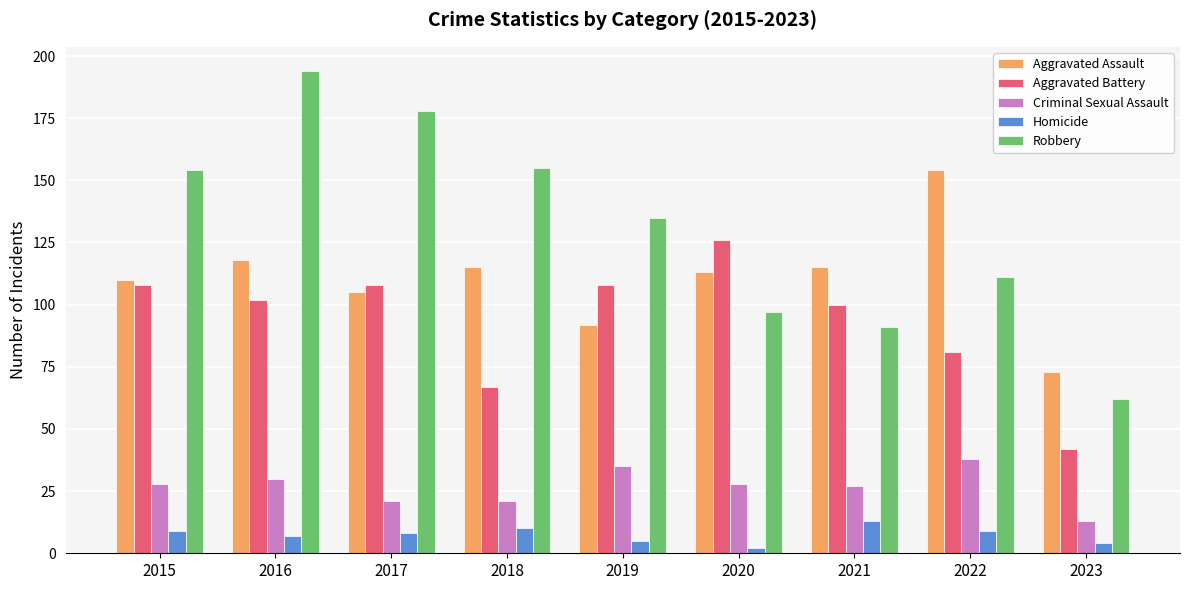

Reading left to right, what are all the values shown in this chart?

Aggravated Assault: 110	118	105	115	92	113	115	154	73
Aggravated Battery: 108	102	108	67	108	126	100	81	42
Criminal Sexual Assault: 28	30	21	21	35	28	27	38	13
Homicide: 9	7	8	10	5	2	13	9	4
Robbery: 154	194	178	155	135	97	91	111	62